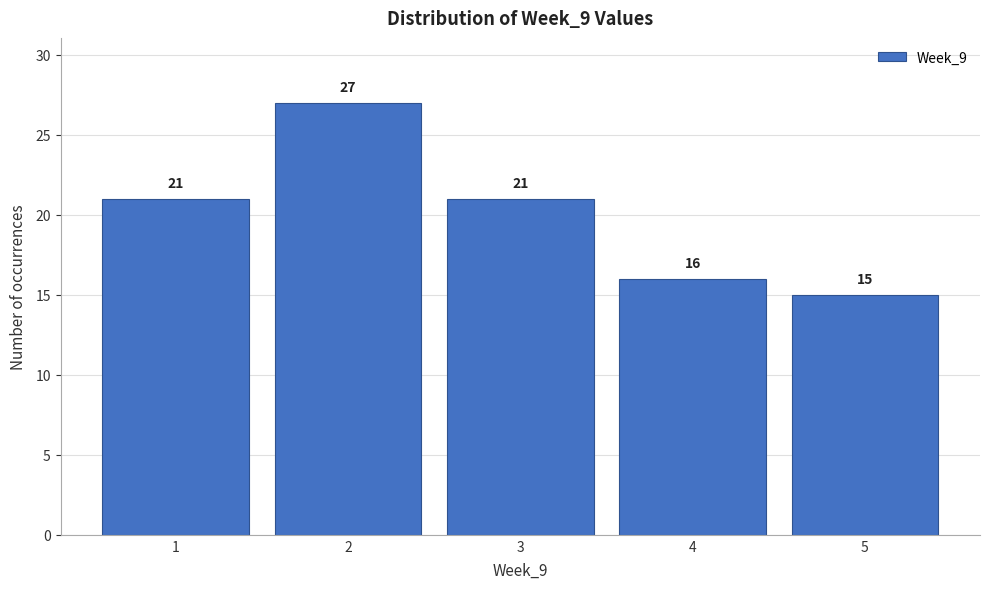

Over which range of the x-axis is the bar tallest?

1.5 to 2.5